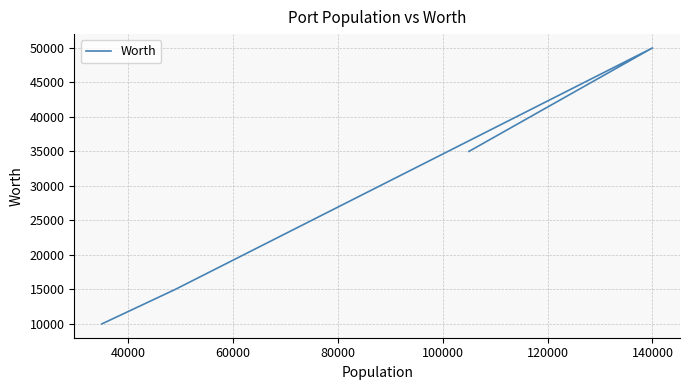

Count the number of data series in this chart.

1